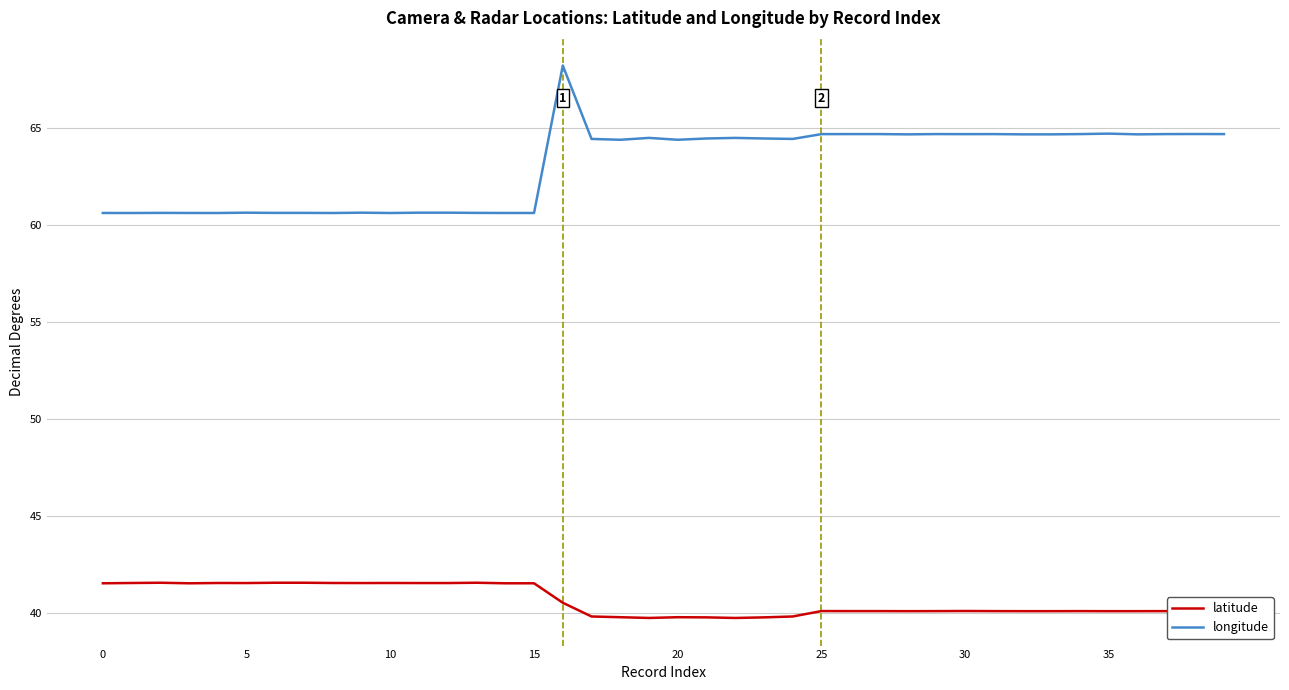

True or false: latitude and longitude intersect in this chart.

False